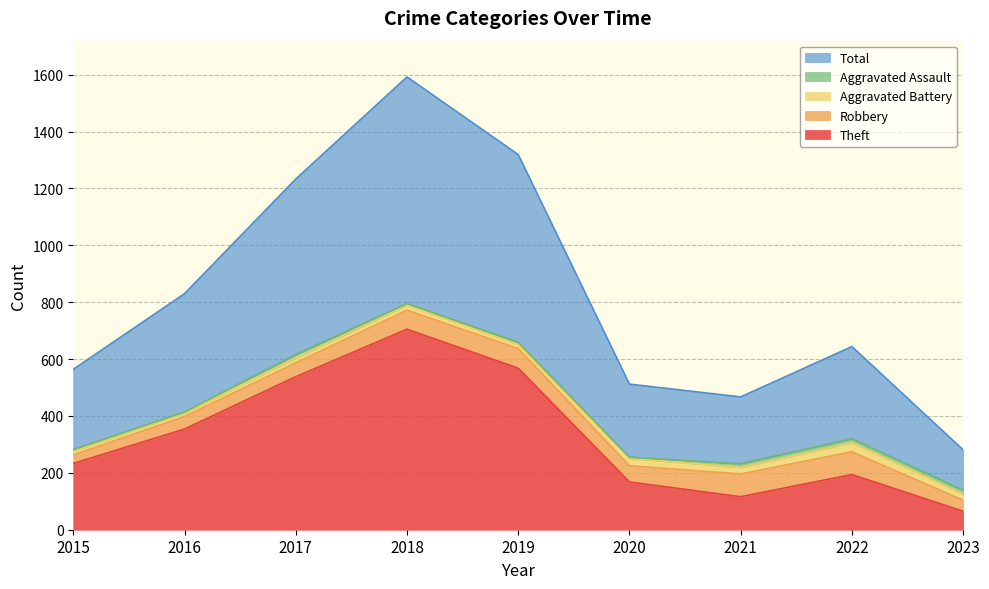

Reading left to right, extract all data points from this chart.

Theft: 2015=233	2016=354	2017=538	2018=705	2019=568	2020=168	2021=116	2022=194	2023=65
Robbery: 2015=30	2016=44	2017=49	2018=67	2019=69	2020=57	2021=80	2022=80	2023=39
Aggravated Battery: 2015=13	2016=13	2017=17	2018=18	2019=14	2020=26	2021=23	2022=32	2023=21
Aggravated Assault: 2015=6	2016=3	2017=12	2018=5	2019=8	2020=4	2021=13	2022=14	2023=14
Total: 2015=282	2016=416	2017=617	2018=797	2019=660	2020=257	2021=235	2022=324	2023=142